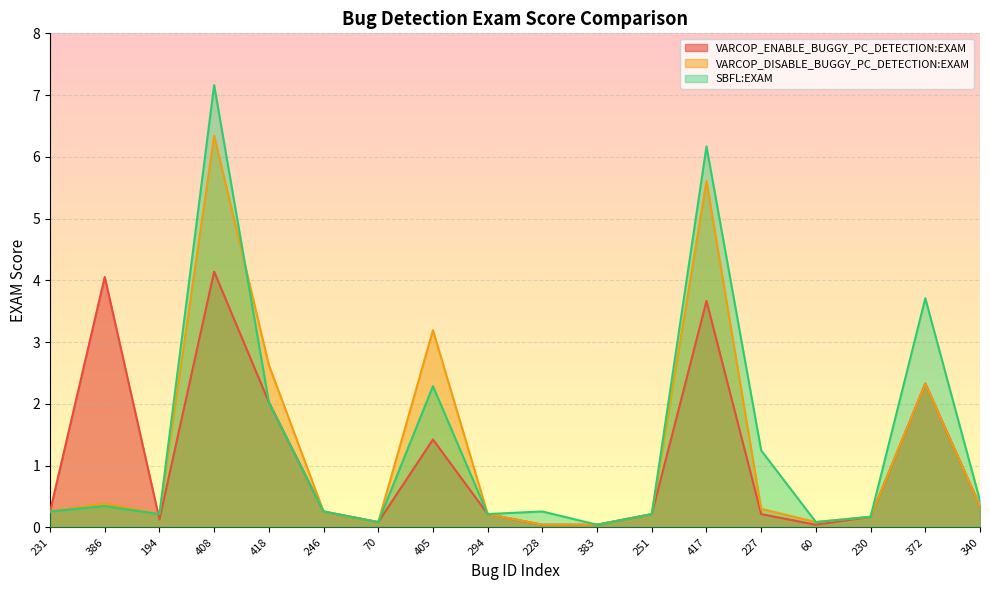

How many times do SBFL:EXAM and VARCOP_ENABLE_BUGGY_PC_DETECTION:EXAM cross each other?

1